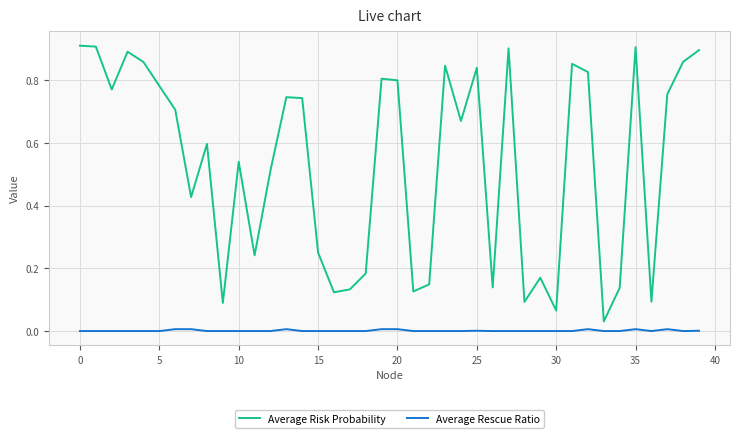

At how many categories does at least one series exceed 0?

40